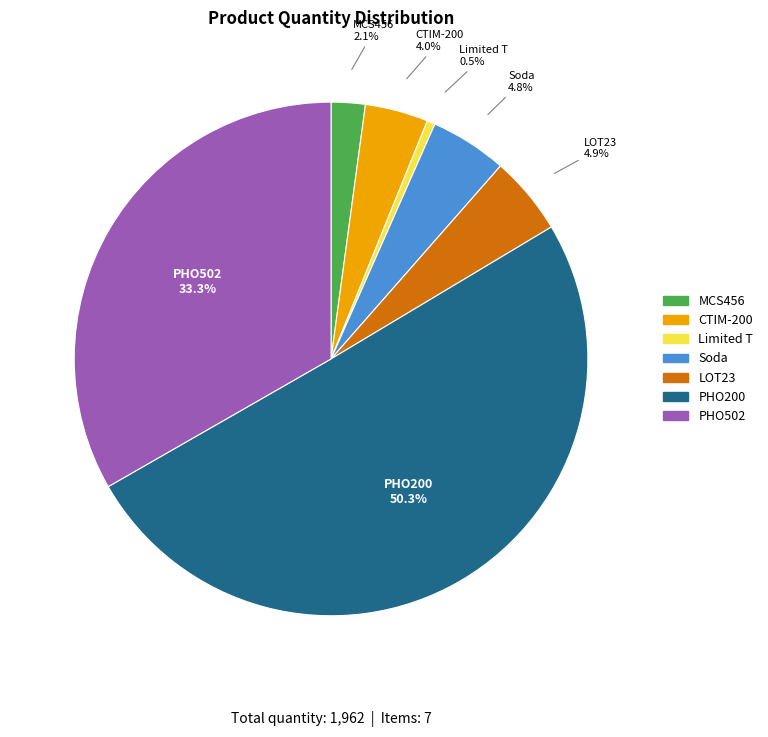

Which slice is the smallest?

Limited T